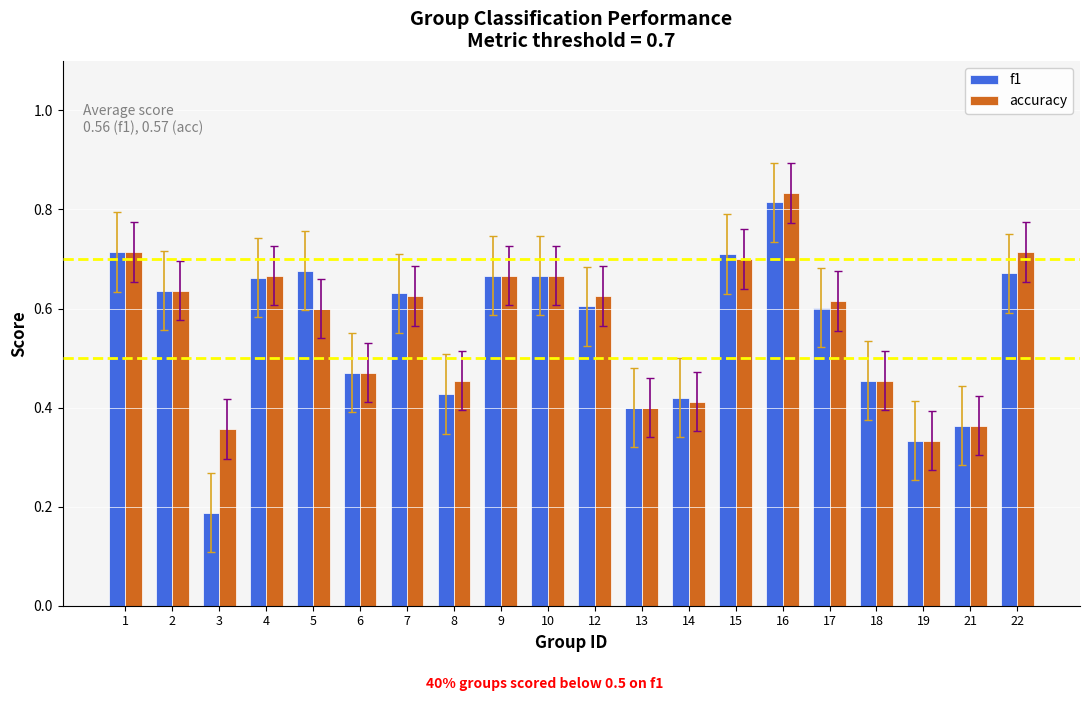

Which series has the widest spread of values?

f1